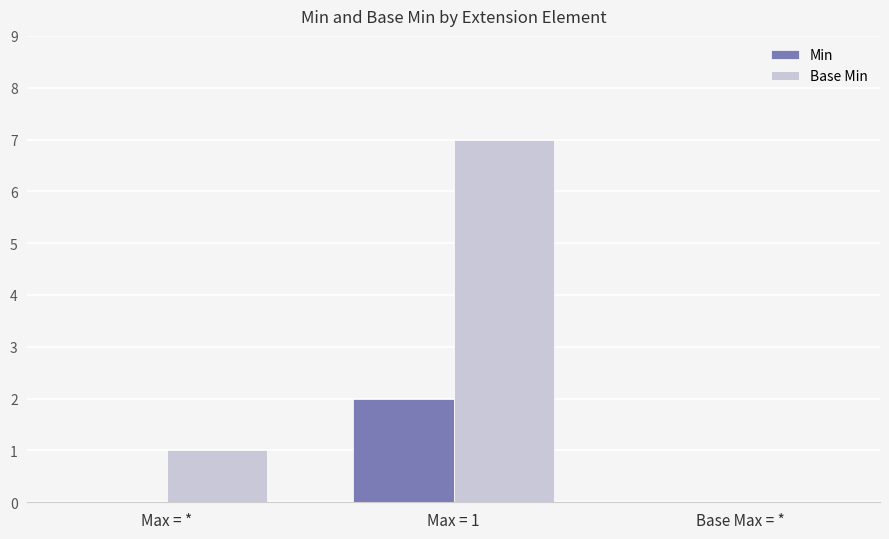

Reading left to right, what are all the values shown in this chart?

Min: 0	2	0
Base Min: 1	7	0